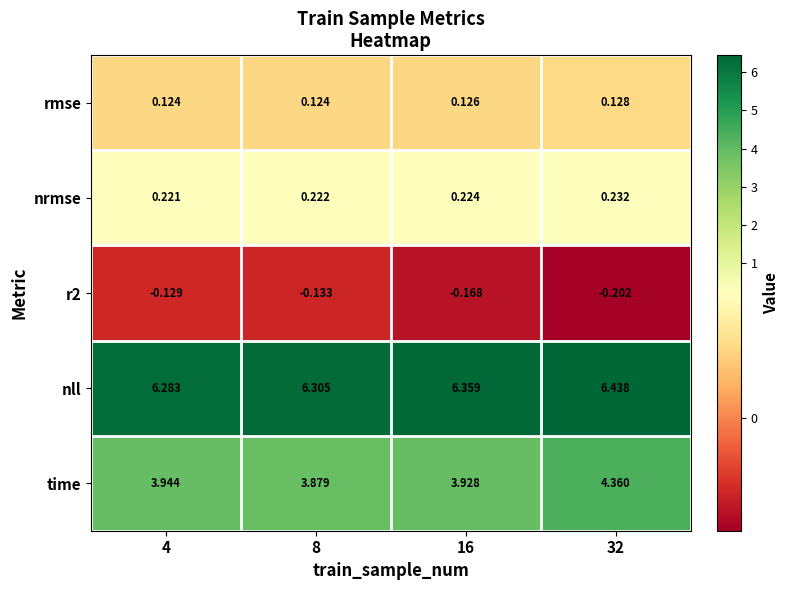

Which series has the widest spread of values?

time